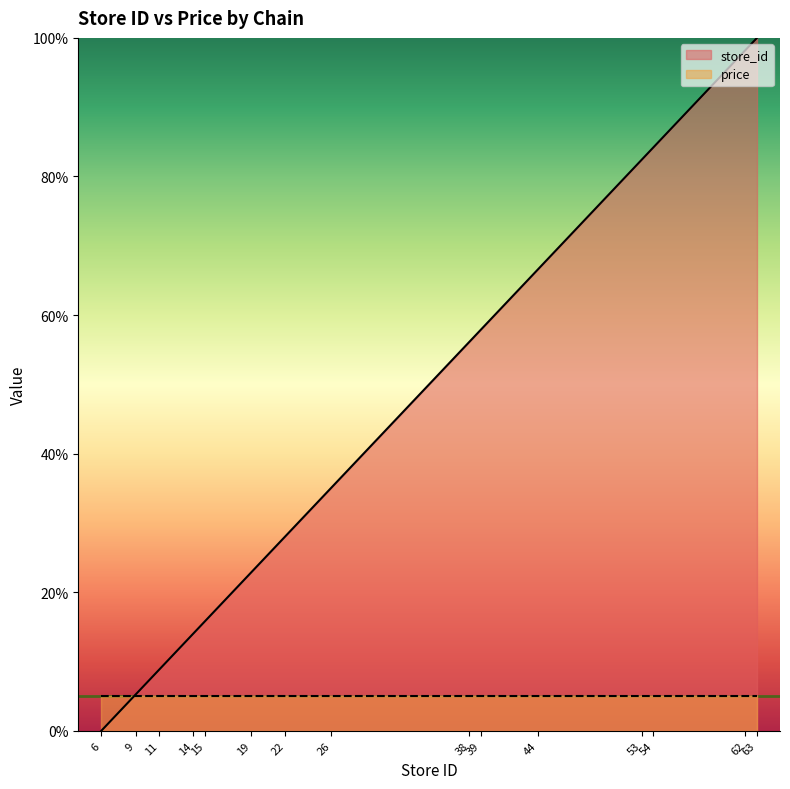

Does the chart display data point markers on the line(s)?

No